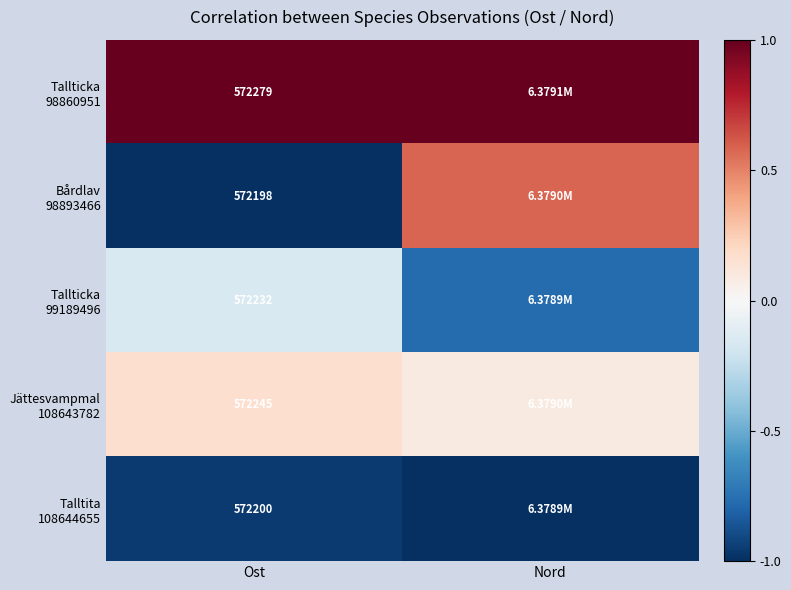

Between Nord and Ost, which is larger?

Nord